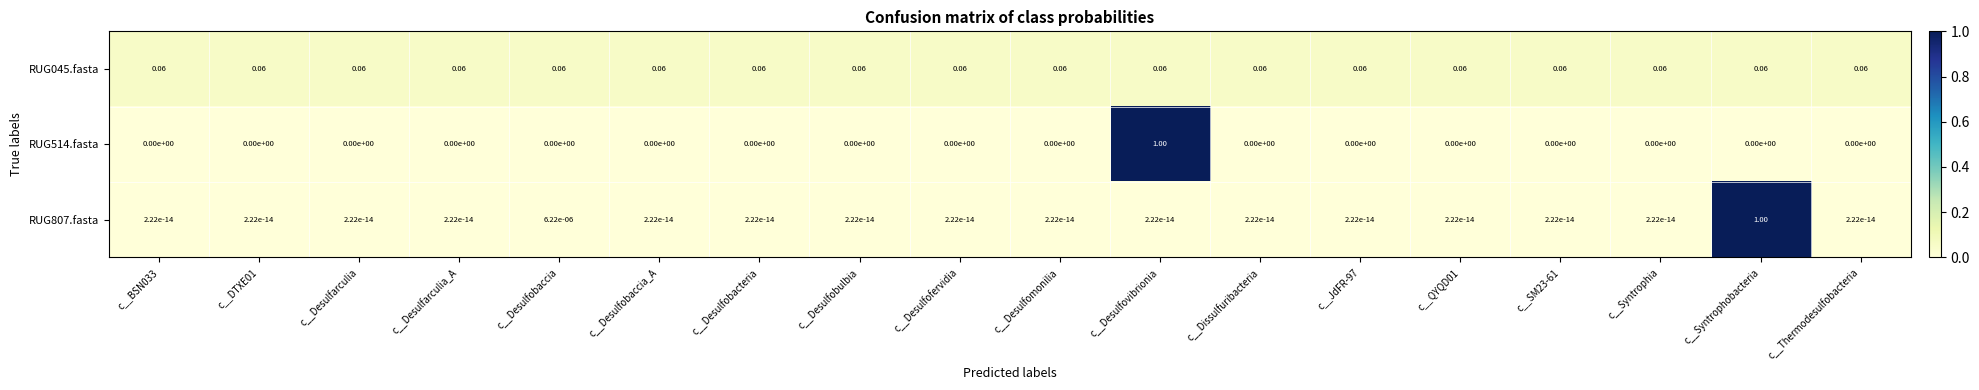

What is the greatest value displayed?

1.0